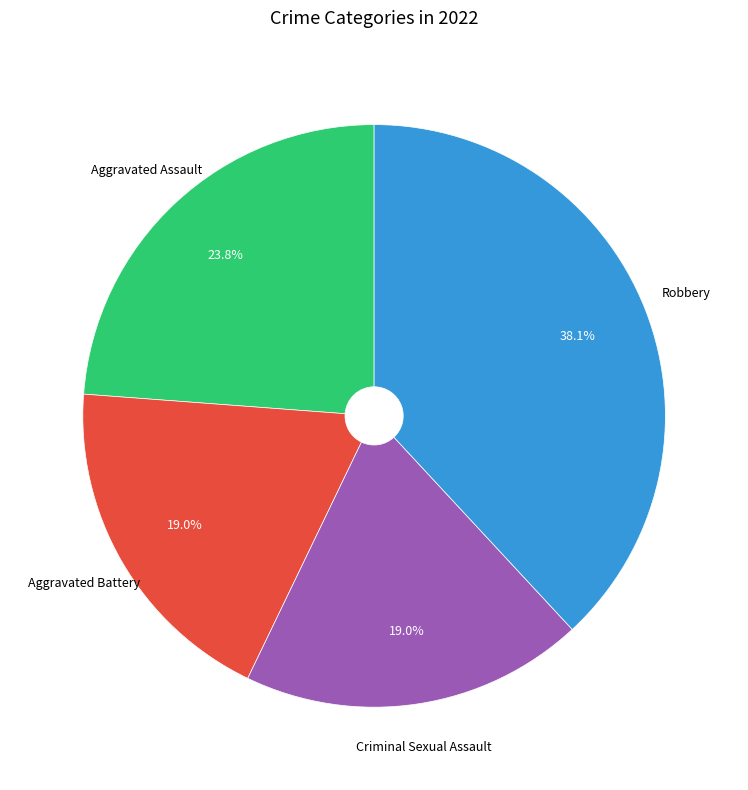

How many segments does this pie chart have?

4